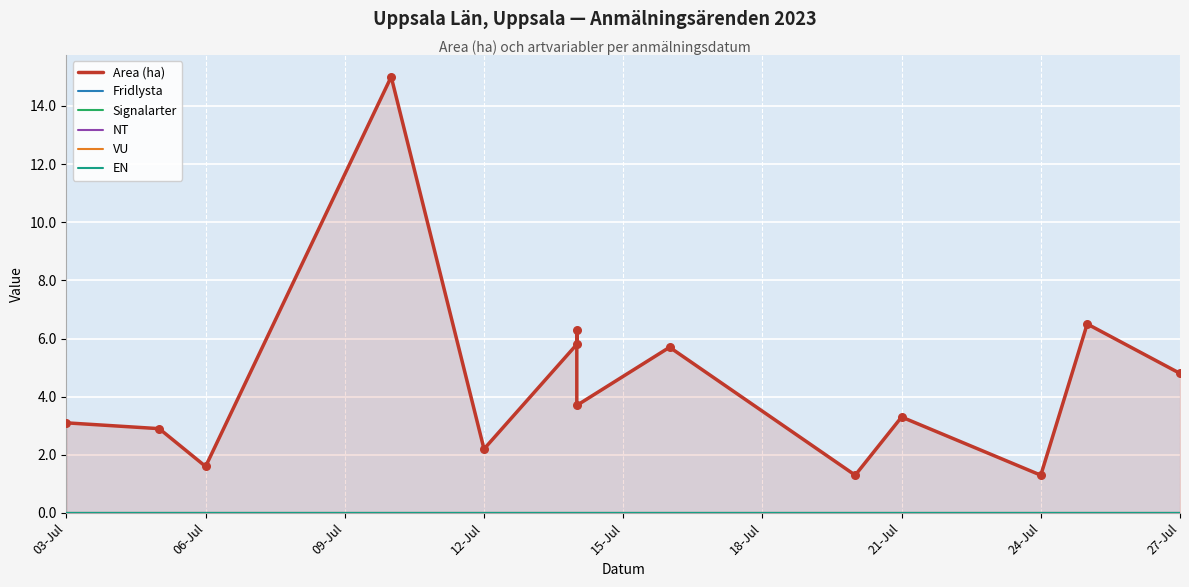

Which series reaches the maximum Y coordinate?

Area (ha)